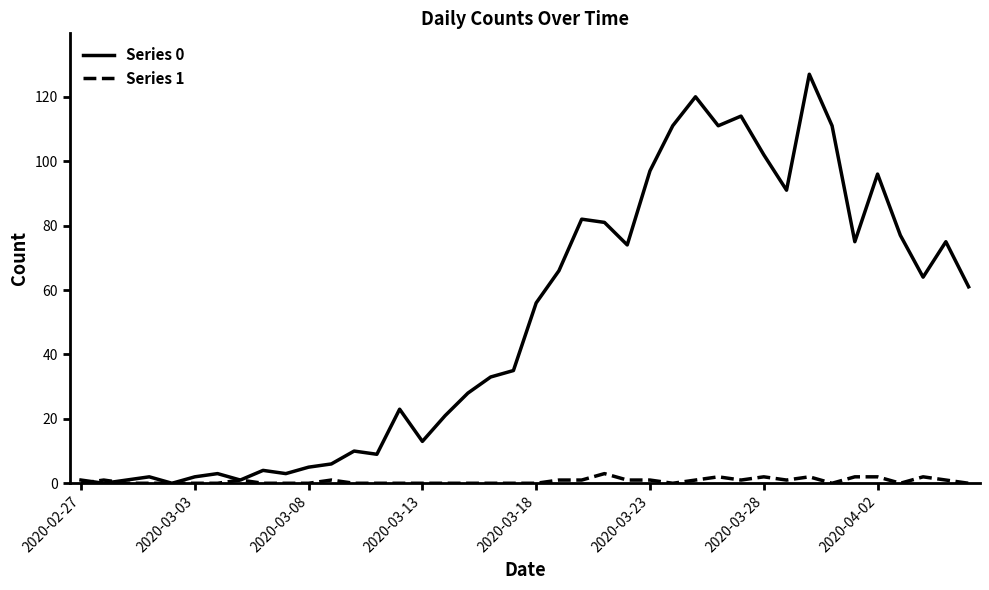

Which series has the widest spread of values?

Series 0